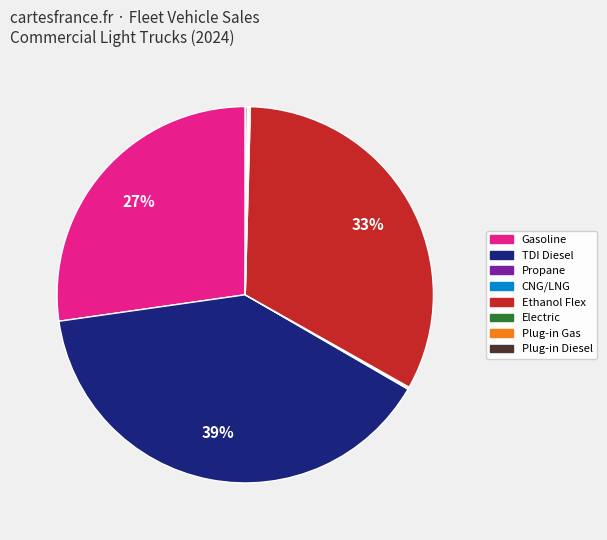

To the nearest percent, what portion does Ethanol Flex represent?

33%